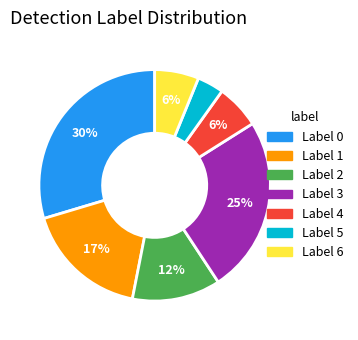

To the nearest percent, what is the difference between the largest and smallest slice percentages?

26%